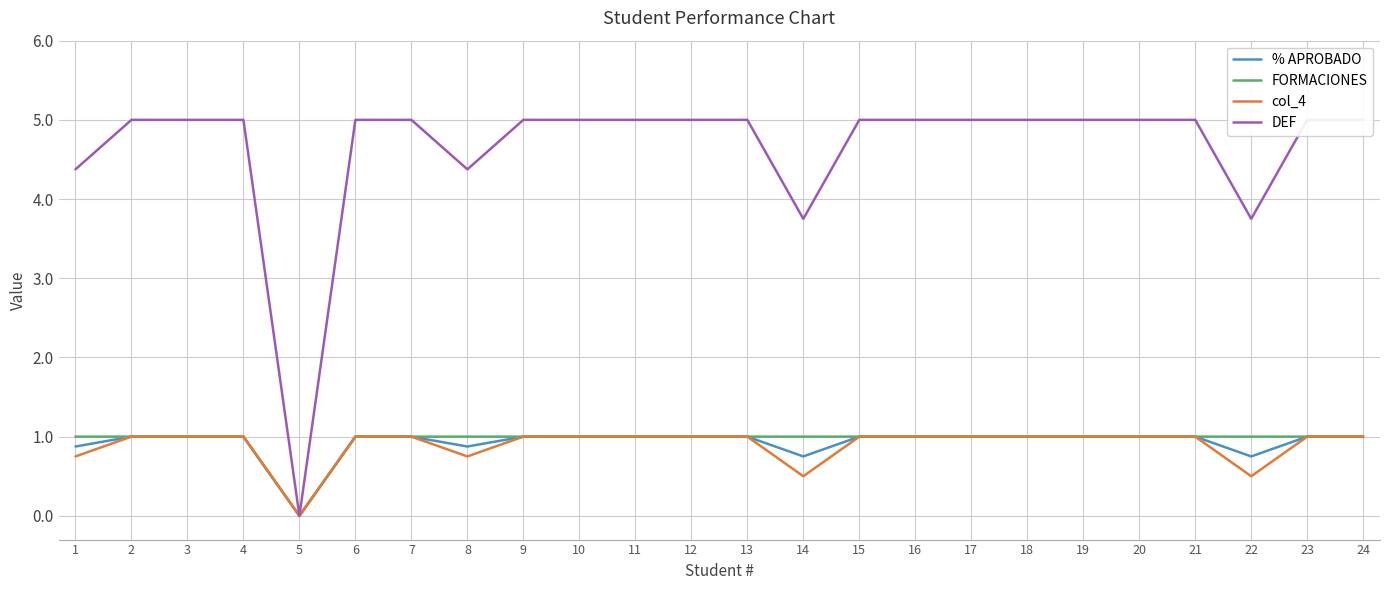

True or false: FORMACIONES has more than 2 interior local peaks.

False